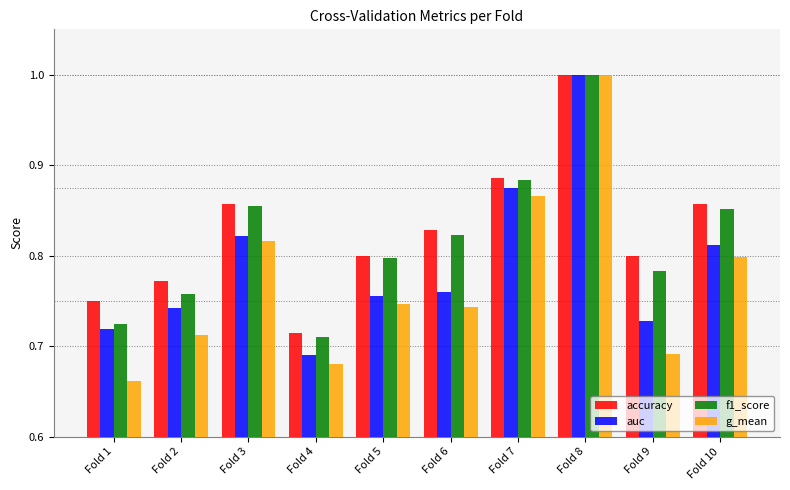

Are the bars grouped side by side (vs. stacked)?

Yes